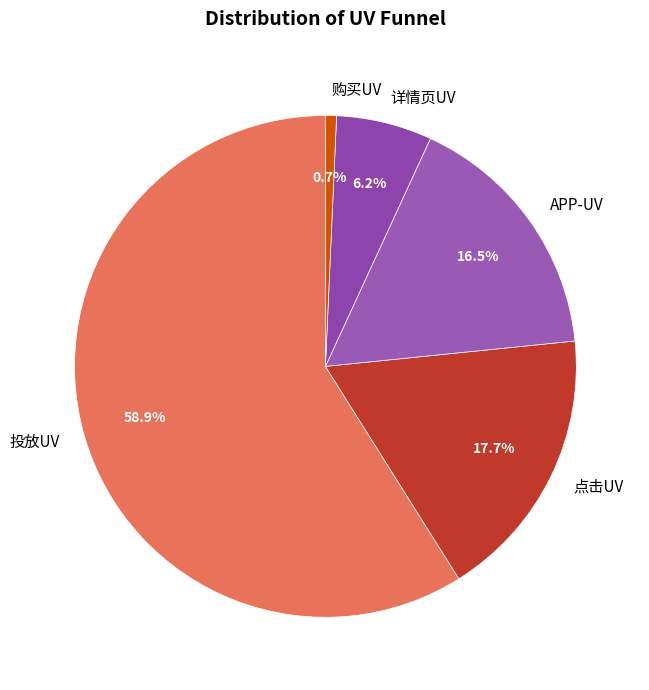

What percentage is NOT represented by 点击UV?

82.3%